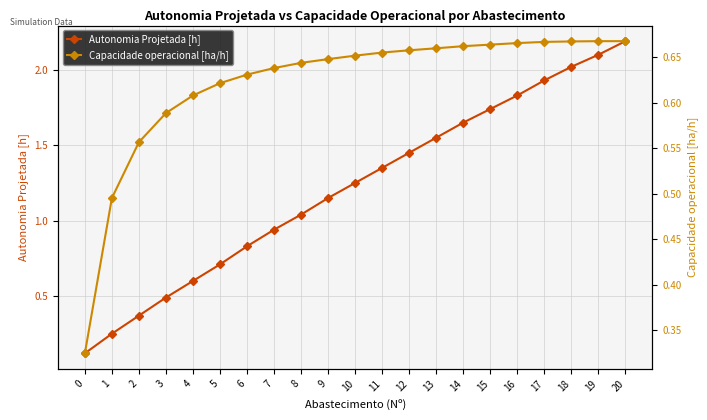

At which category is the sum across all series the highest?

20